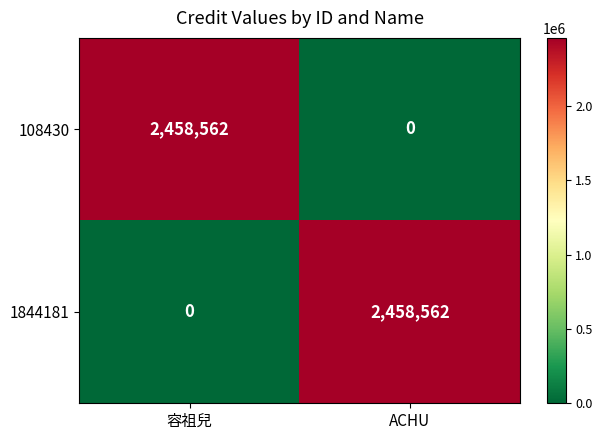

What is the average value of the 108430 series?

1229281